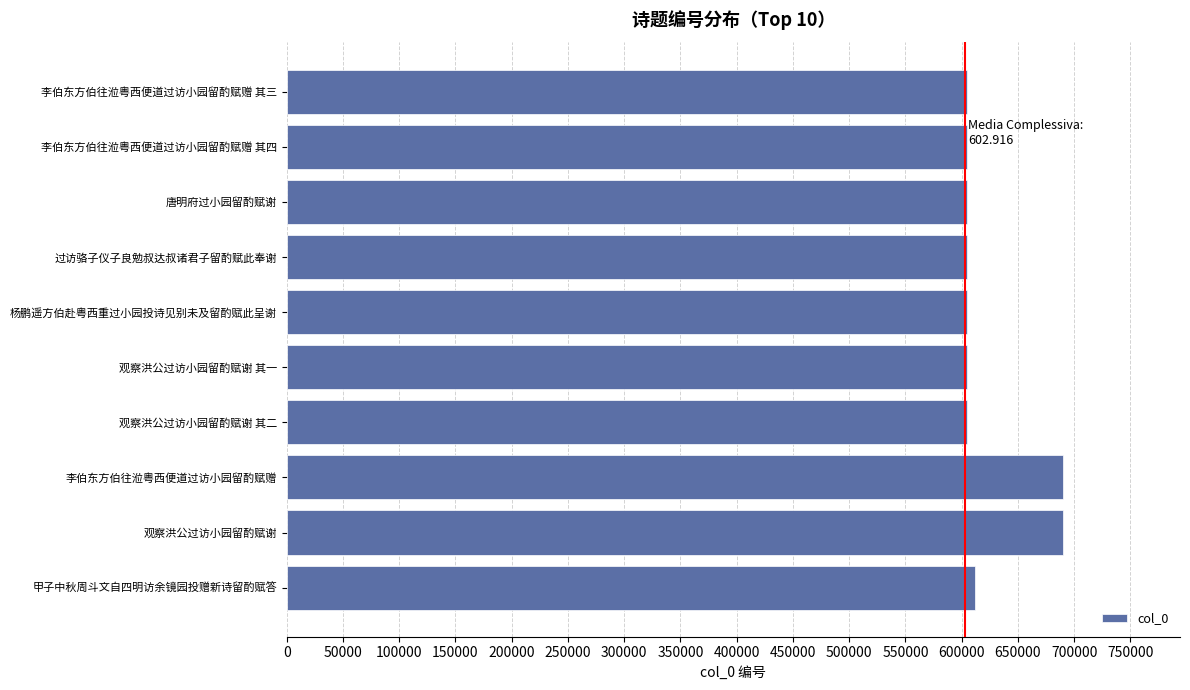

At which label is the value closest to 647667?

甲子中秋周斗文自四明访余镜园投赠新诗留酌赋答